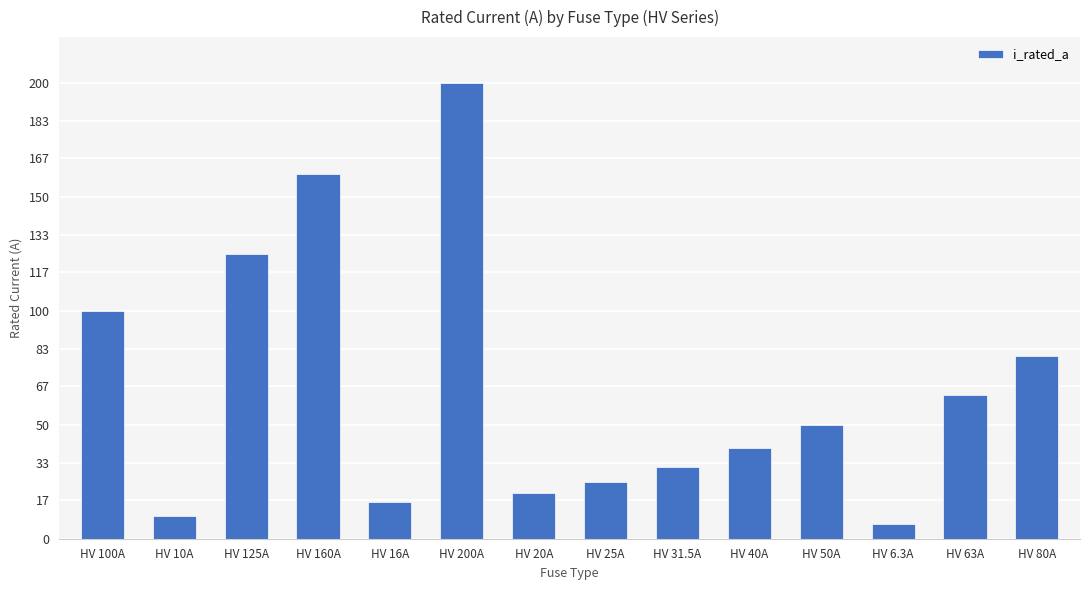

Which has a higher value, HV 200A or HV 31.5A?

HV 200A